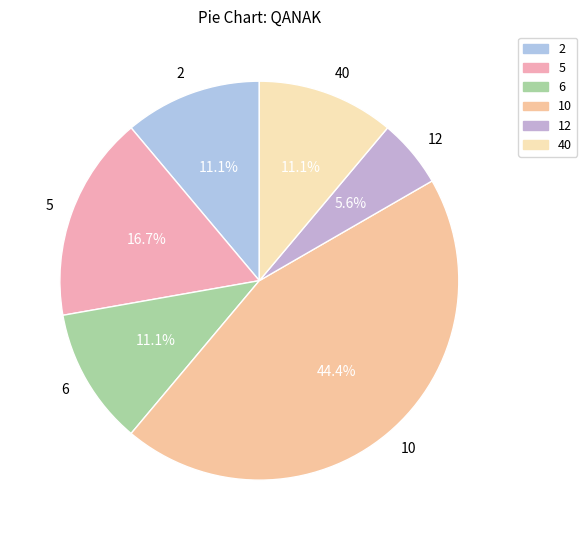

What is the ratio of the value at 40 to the value at 2?

1.0